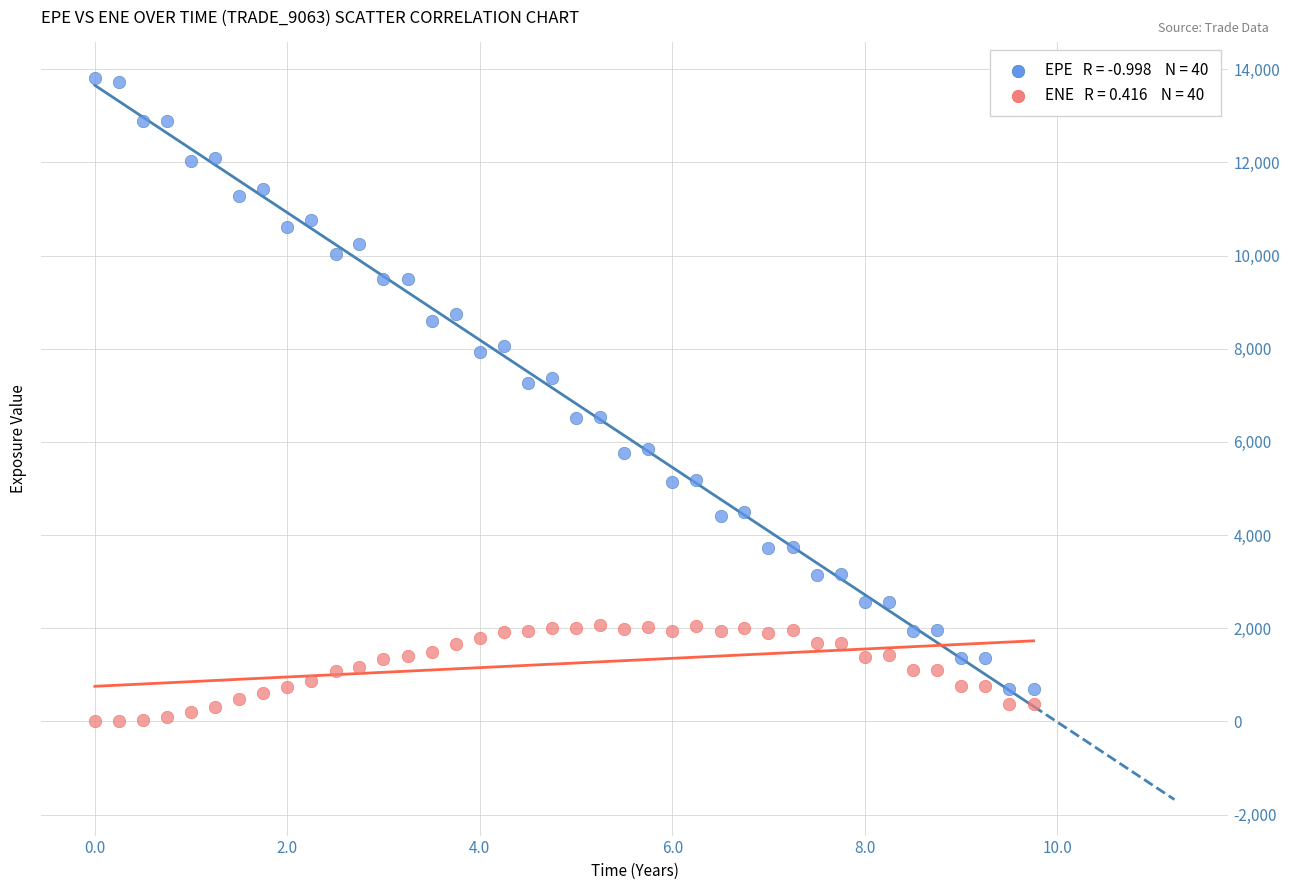

Across all data points, what is the range of X values (max minus min)?

9.8